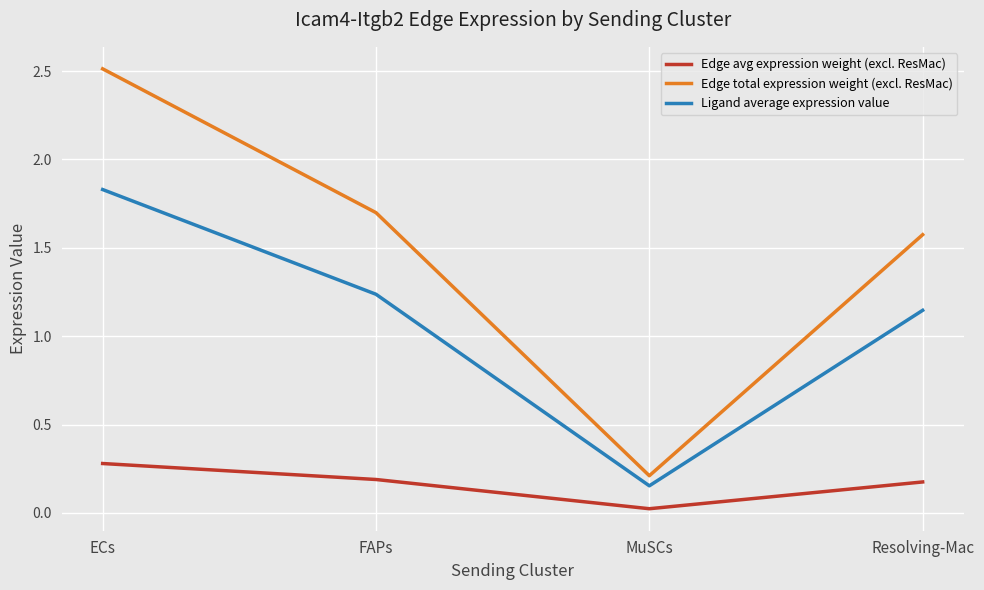

At how many categories does at least one series exceed 0?

4